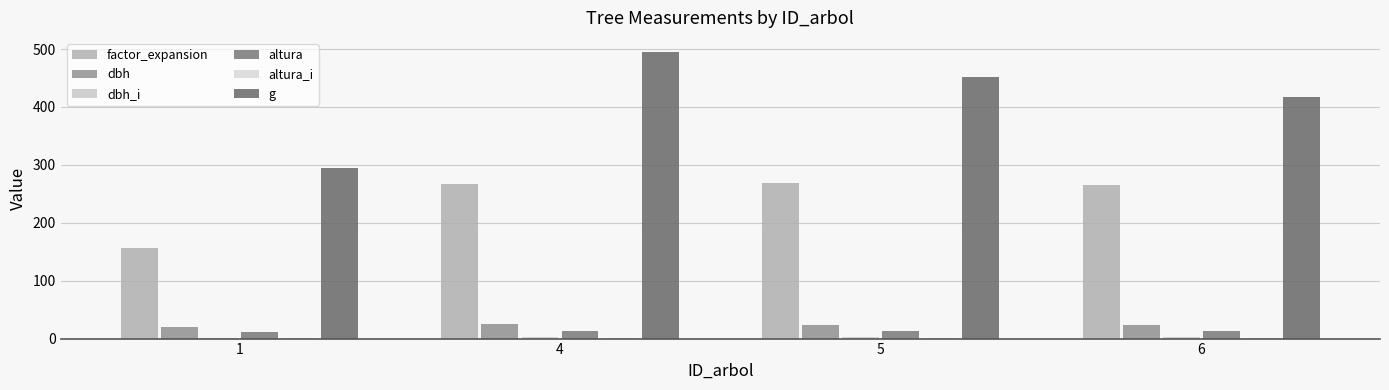

What is the value of the dbh bar at the 3rd from the left?

24.0